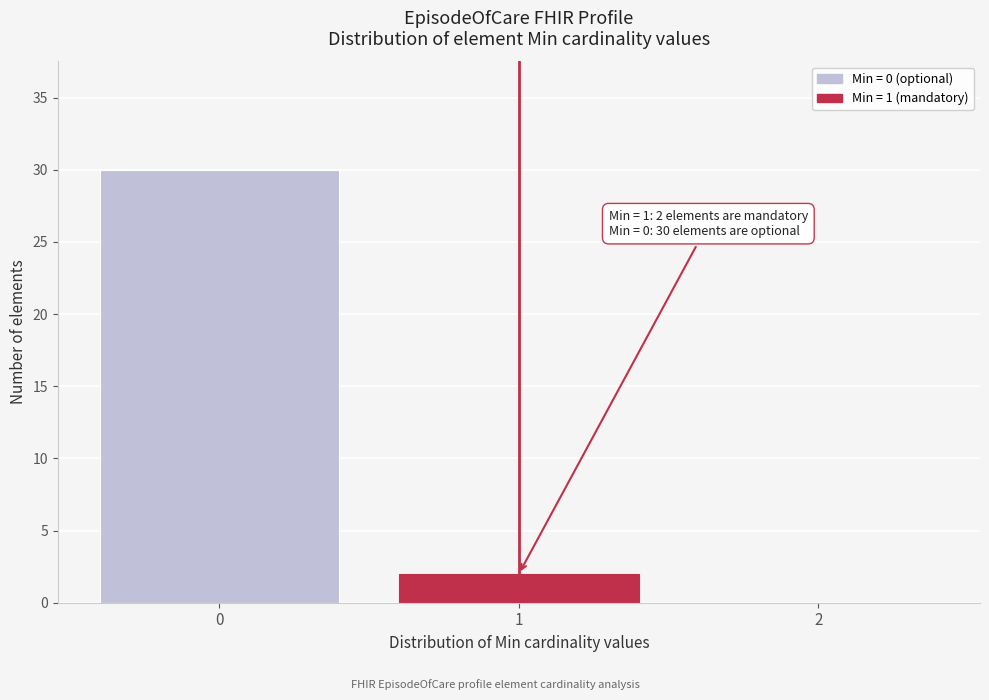

Reading left to right, what are all the values shown in this chart?

0=30	1=2	2=0